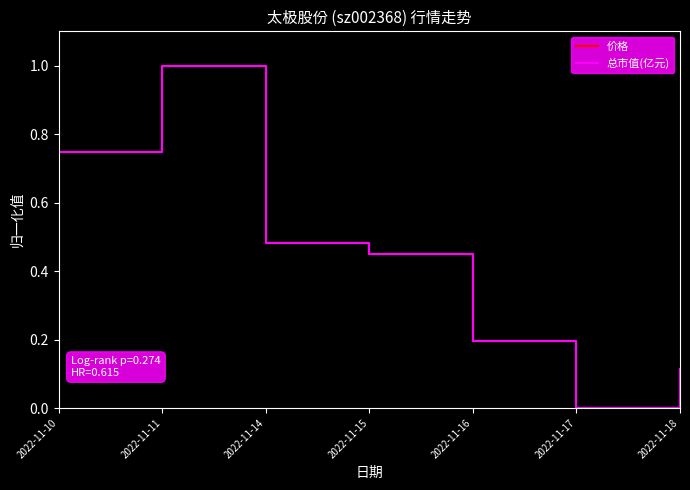

List the labels in order of 总市值(亿元) value, smallest first.

2022-11-17, 2022-11-18, 2022-11-16, 2022-11-15, 2022-11-14, 2022-11-10, 2022-11-11